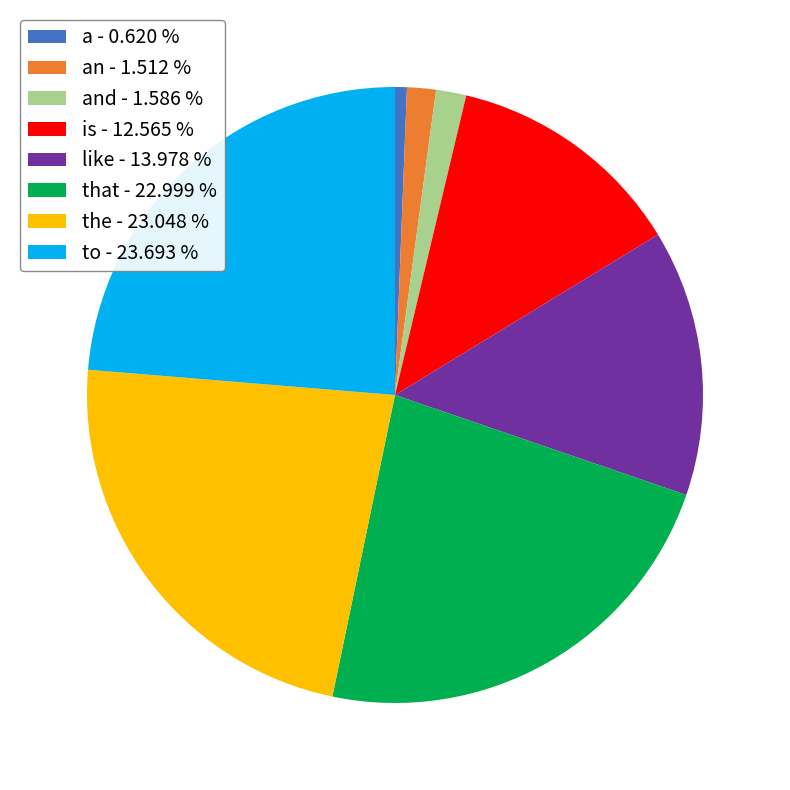

What is the ratio of the value at like - 13.978 % to the value at the - 23.048 %?

0.6